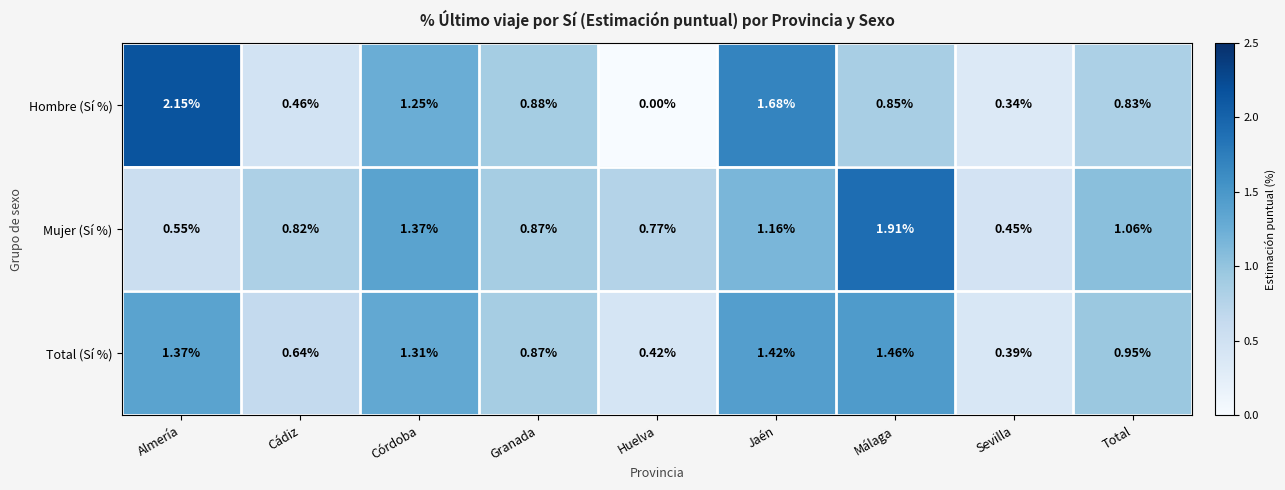

List the series in order of their overall mean, highest first.

Mujer (Sí %), Total (Sí %), Hombre (Sí %)